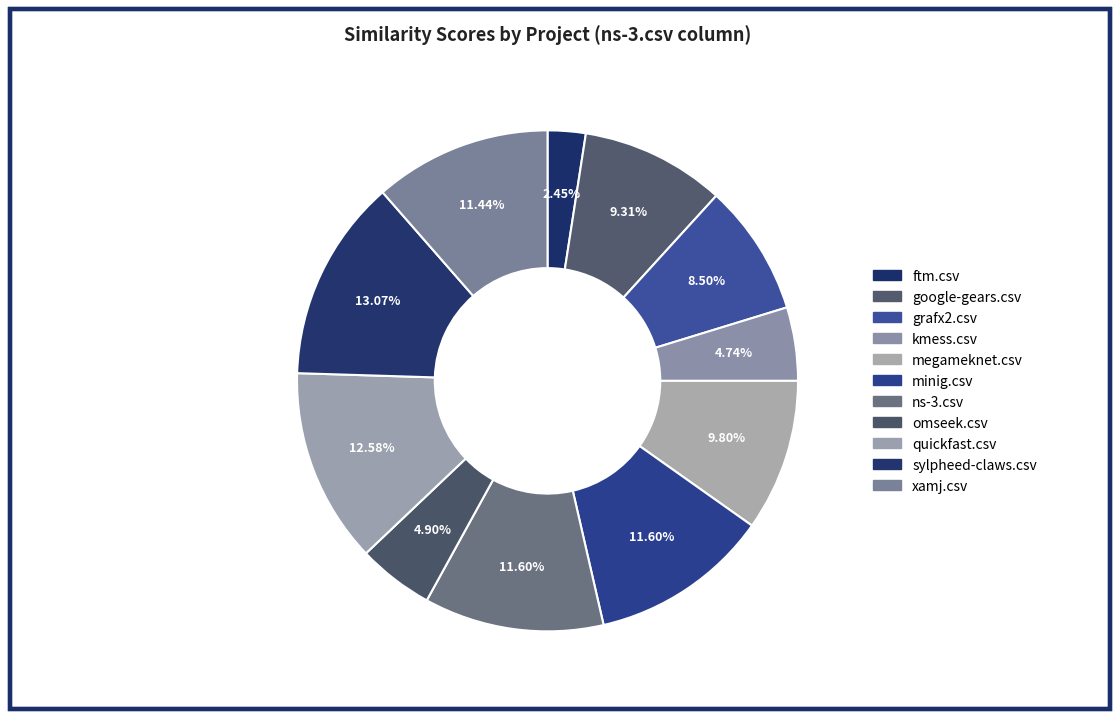

How many slices are in this pie chart?

11